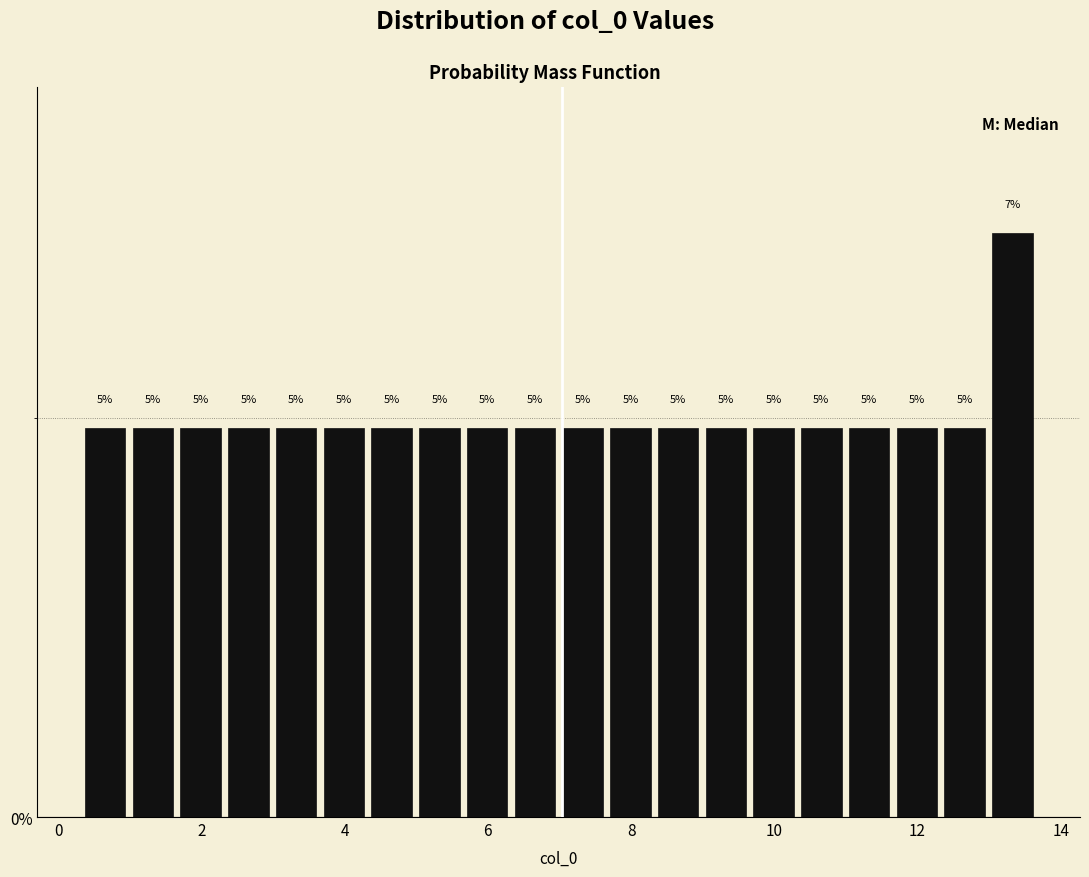

Around what value on the x-axis is the tallest bar? Give the approximate position of its centre, as read against the axis.

13.4